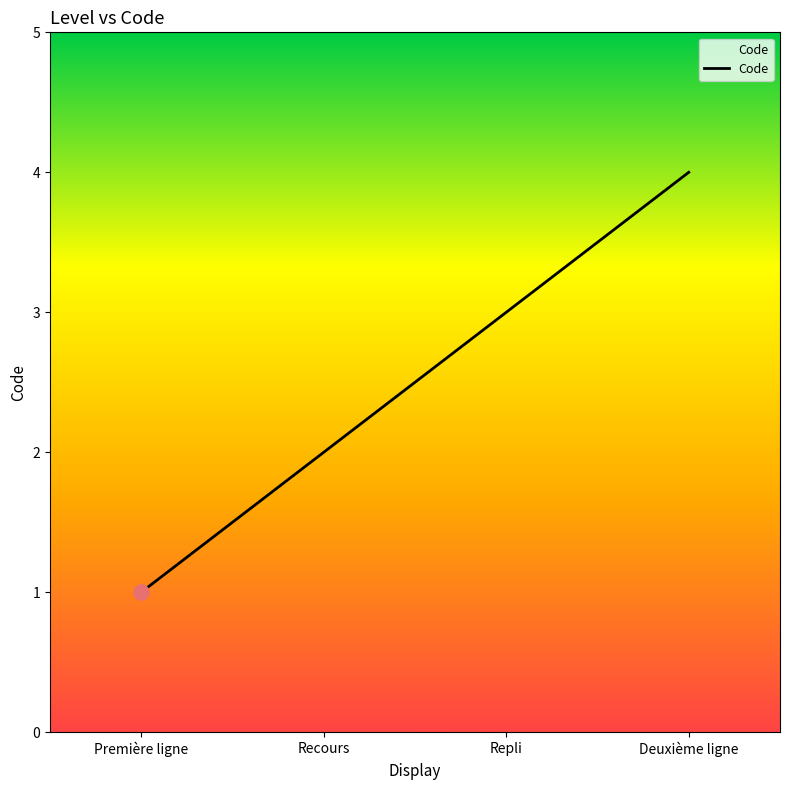

Between Première ligne and Repli, which is larger?

Repli